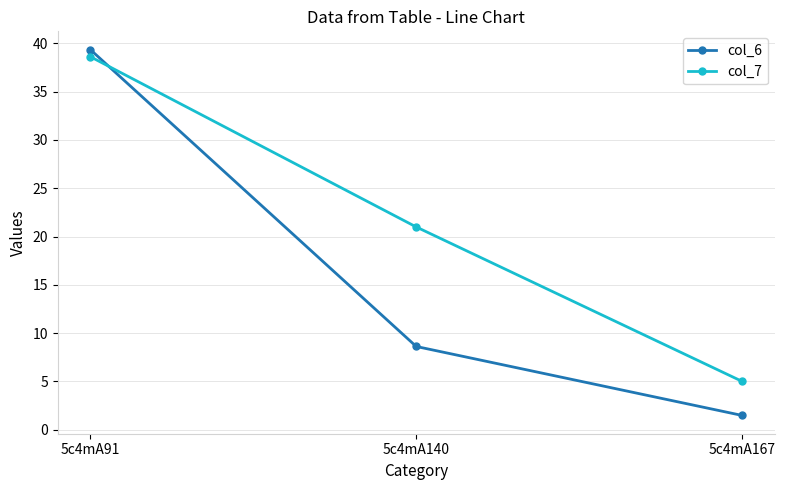

What is the sum of all col_6 values?

49.4